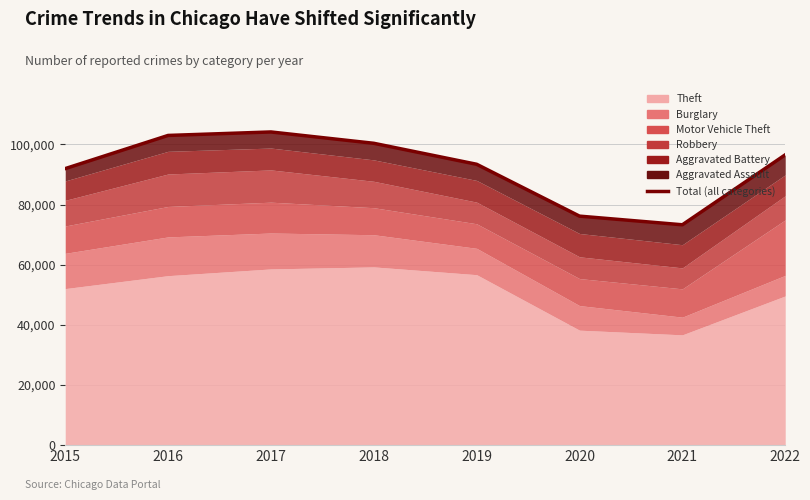

What is the difference between the values at 2022 and 2019?

3136